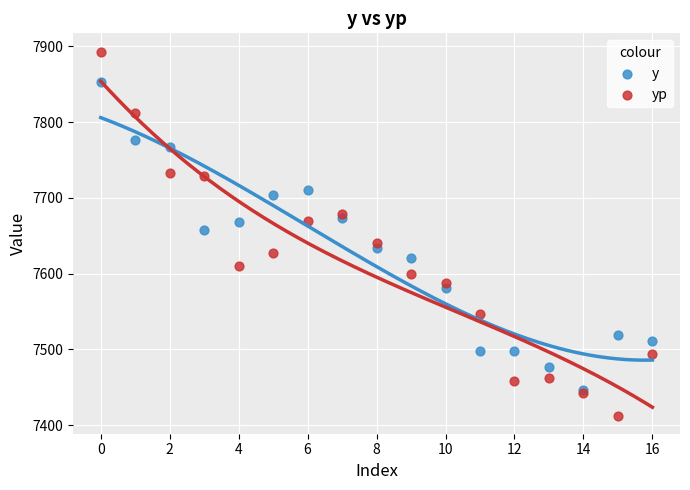

What are all the series names shown in the legend?

y, yp